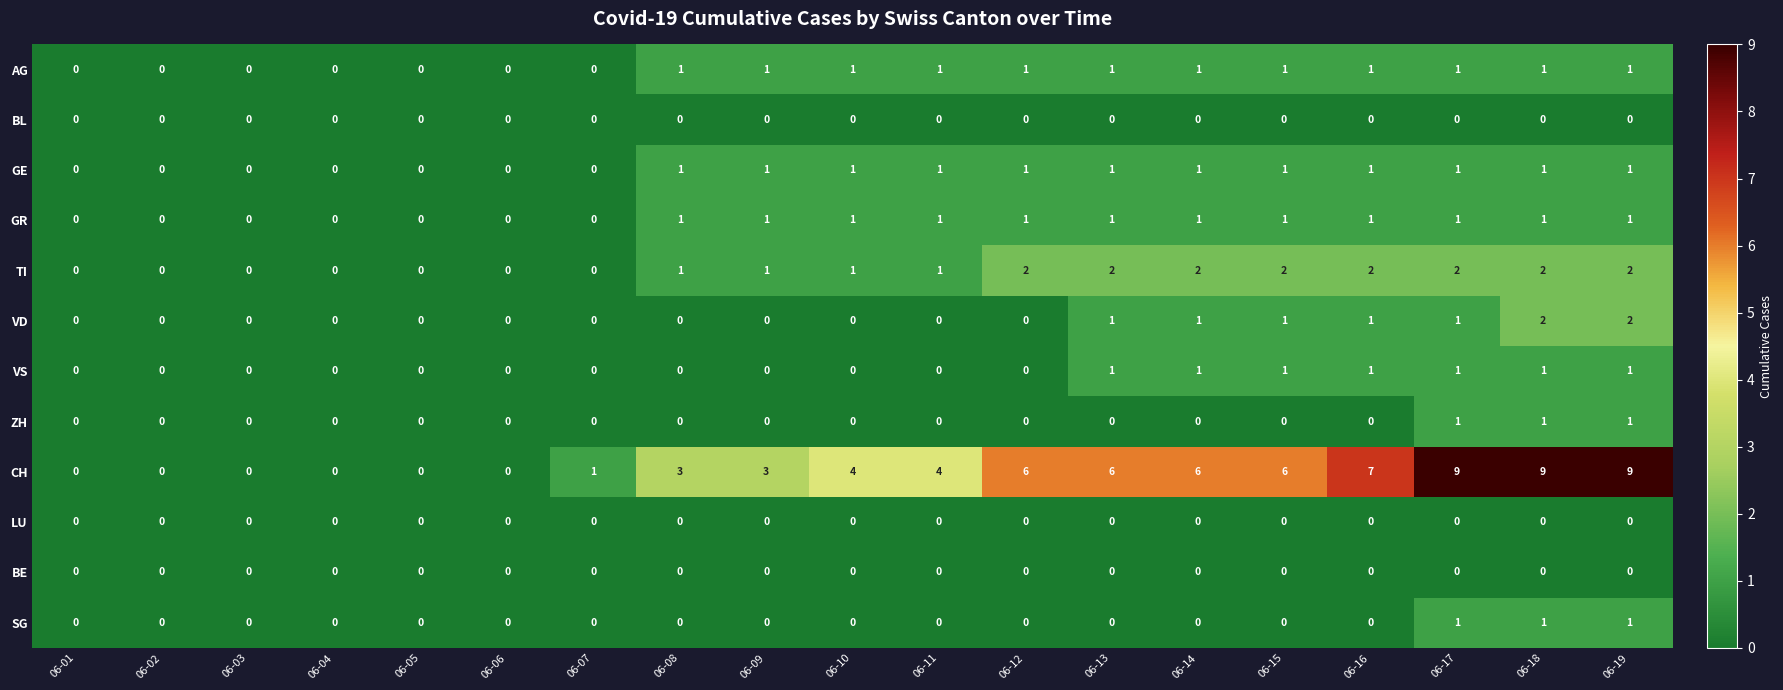

Which series changed the most between 06-09 and 06-14?

CH